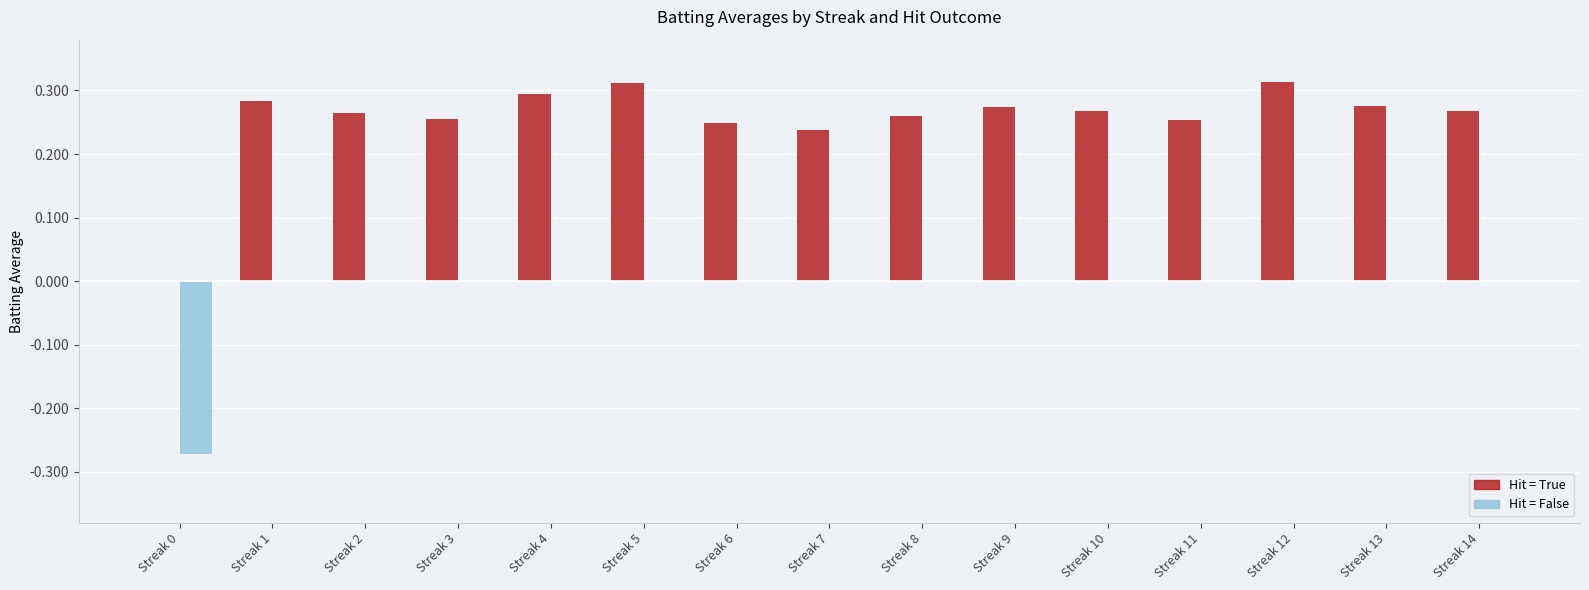

Is it true that Hit = False equals 0.0 at Streak 11?

True